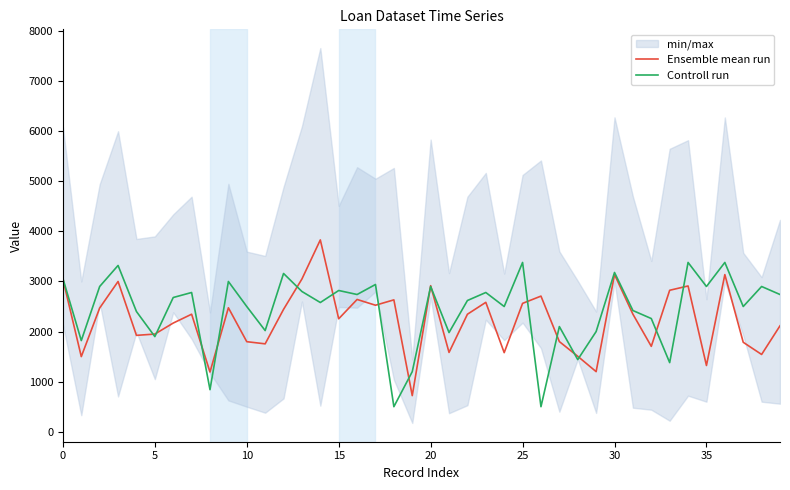

List the series in order of their overall mean, lowest first.

Ensemble mean run, Controll run